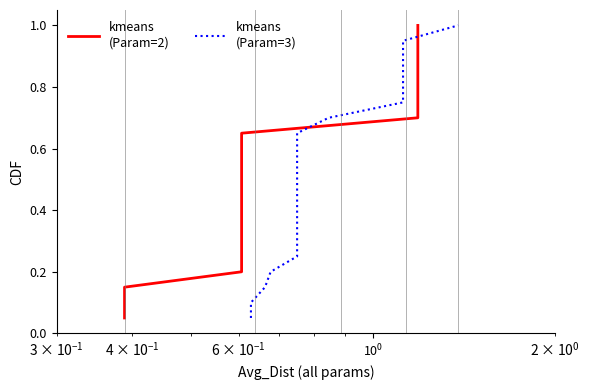

True or false: kmeans
(Param=2) has more than 2 interior local peaks.

False